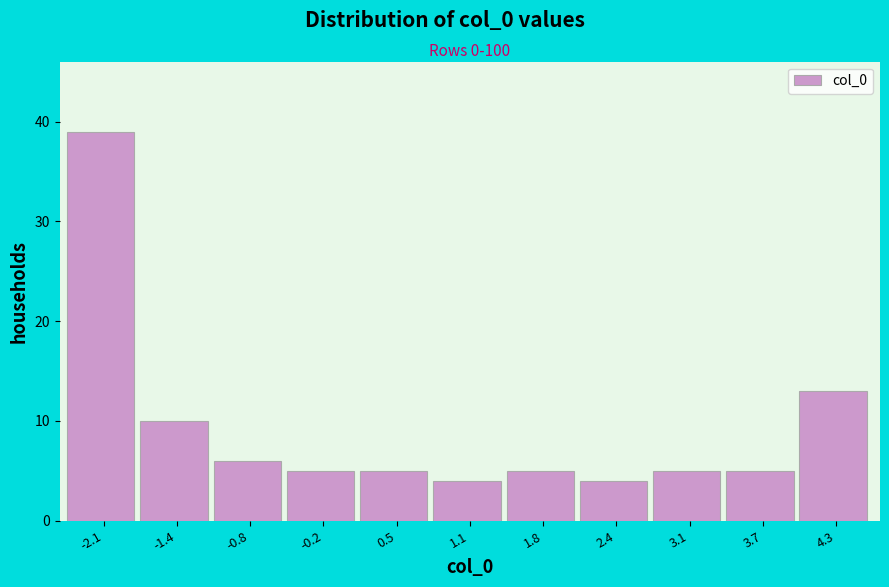

Reading left to right, transcribe this chart: for each bar, give the range it covers on the x-axis and its height. Neither the bar edges nor the heights are printed on the chart, so give them approximately, as read against the axes.

-2.4 to -1.8: 39
-1.8 to -1.1: 10
-1.1 to -0.5: 6
-0.5 to 0.2: 5
0.2 to 0.8: 5
0.8 to 1.4: 4
1.4 to 2.1: 5
2.1 to 2.7: 4
2.7 to 3.4: 5
3.4 to 4.0: 5
4.0 to 4.7: 13